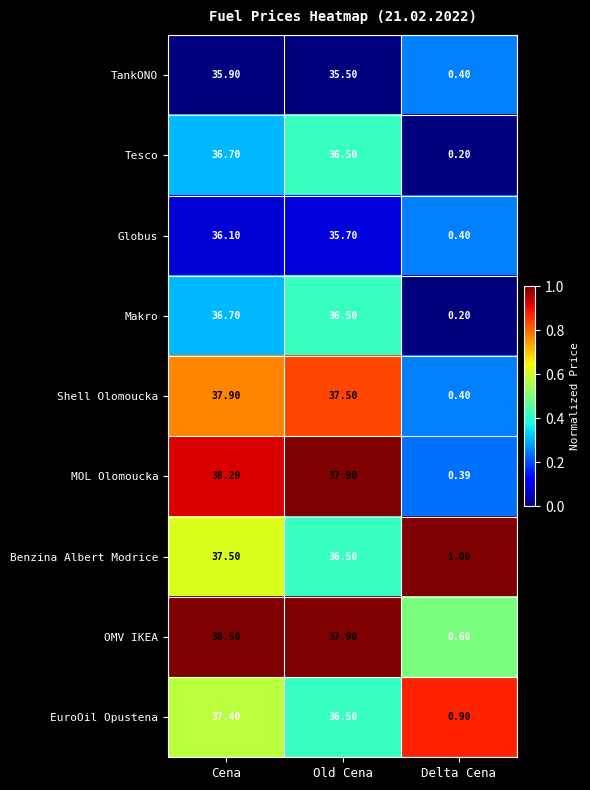

At how many categories does at least one series exceed 0?

3